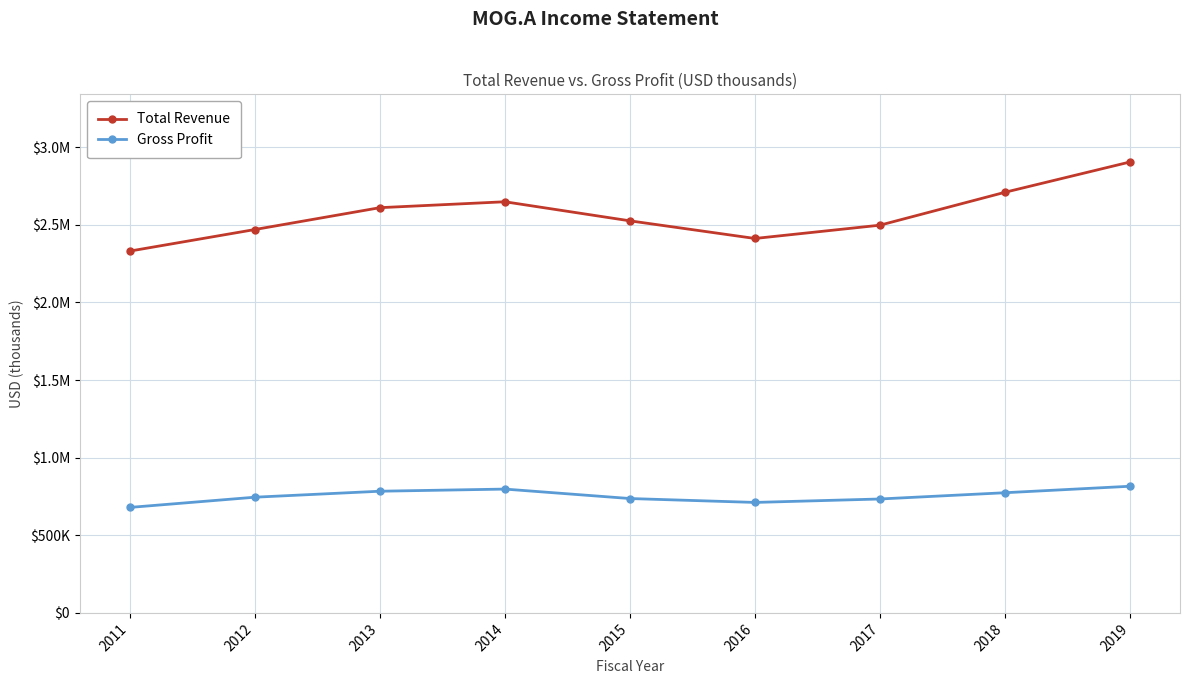

Between 2011 and 2013, which series saw the biggest shift?

Total Revenue